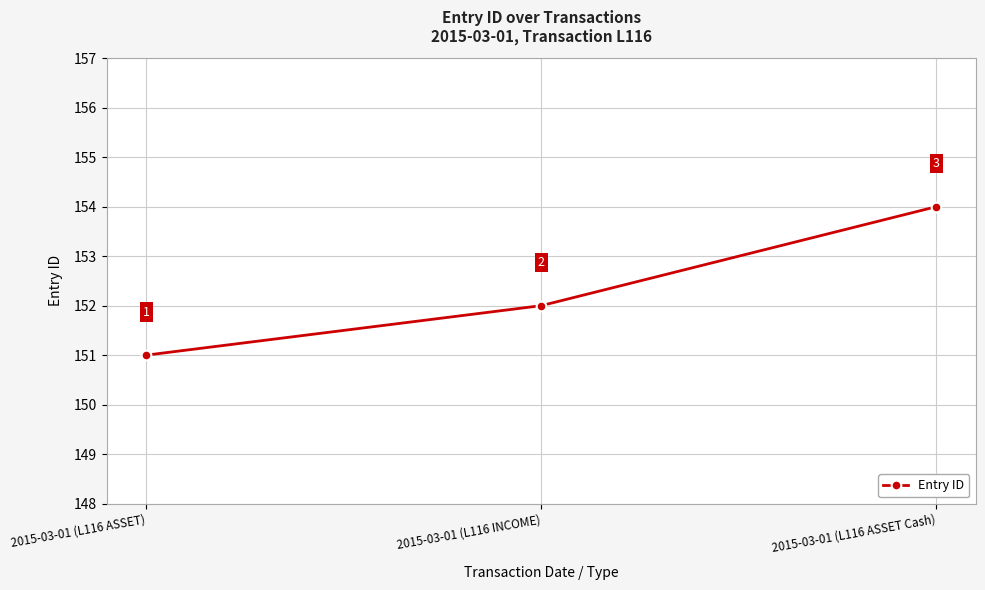

What is the sum of the values at 2015-03-01 (L116 INCOME) and 2015-03-01 (L116 ASSET Cash)?

306